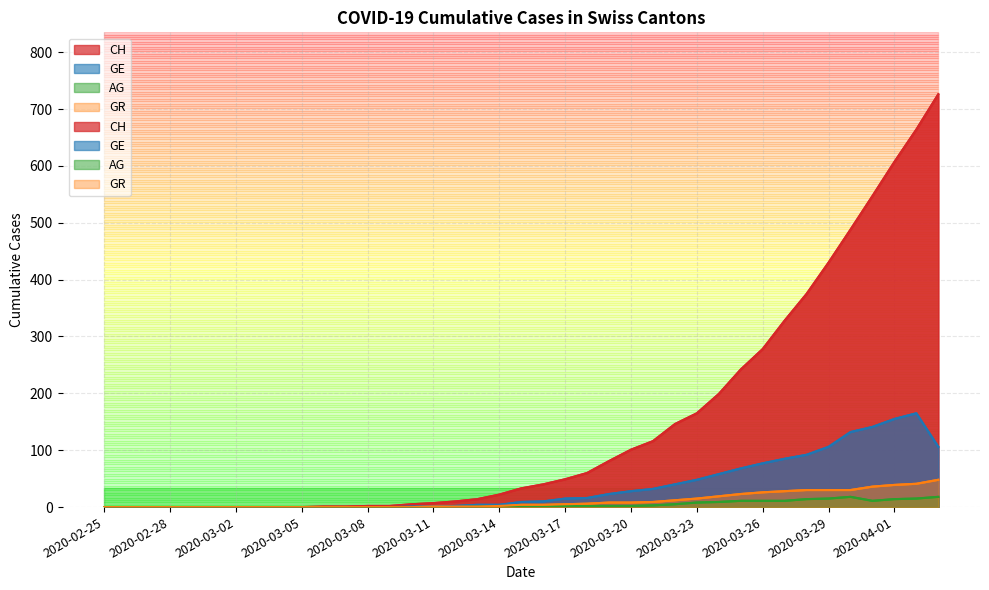

How many lines are shown in the chart?

4